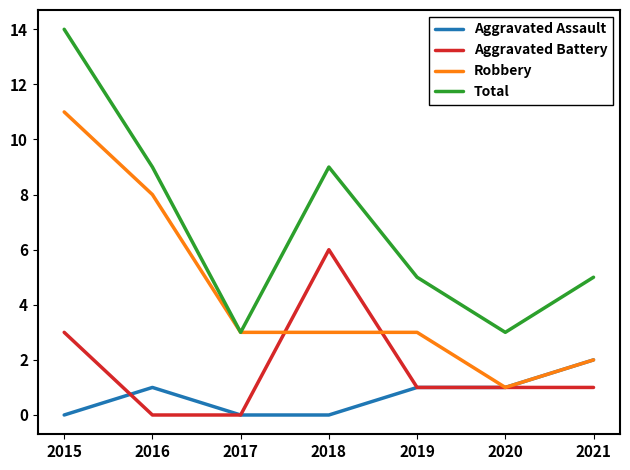

Which series has the largest total across all categories?

Total